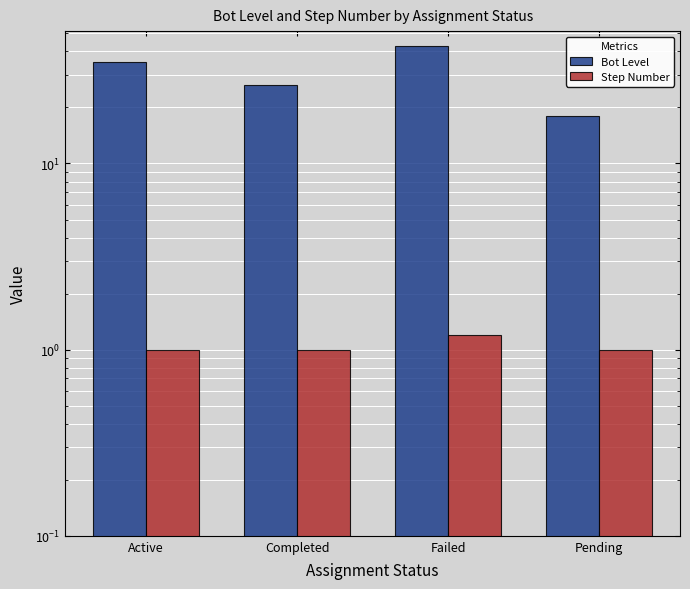

At which category is the sum across all series the highest?

Failed